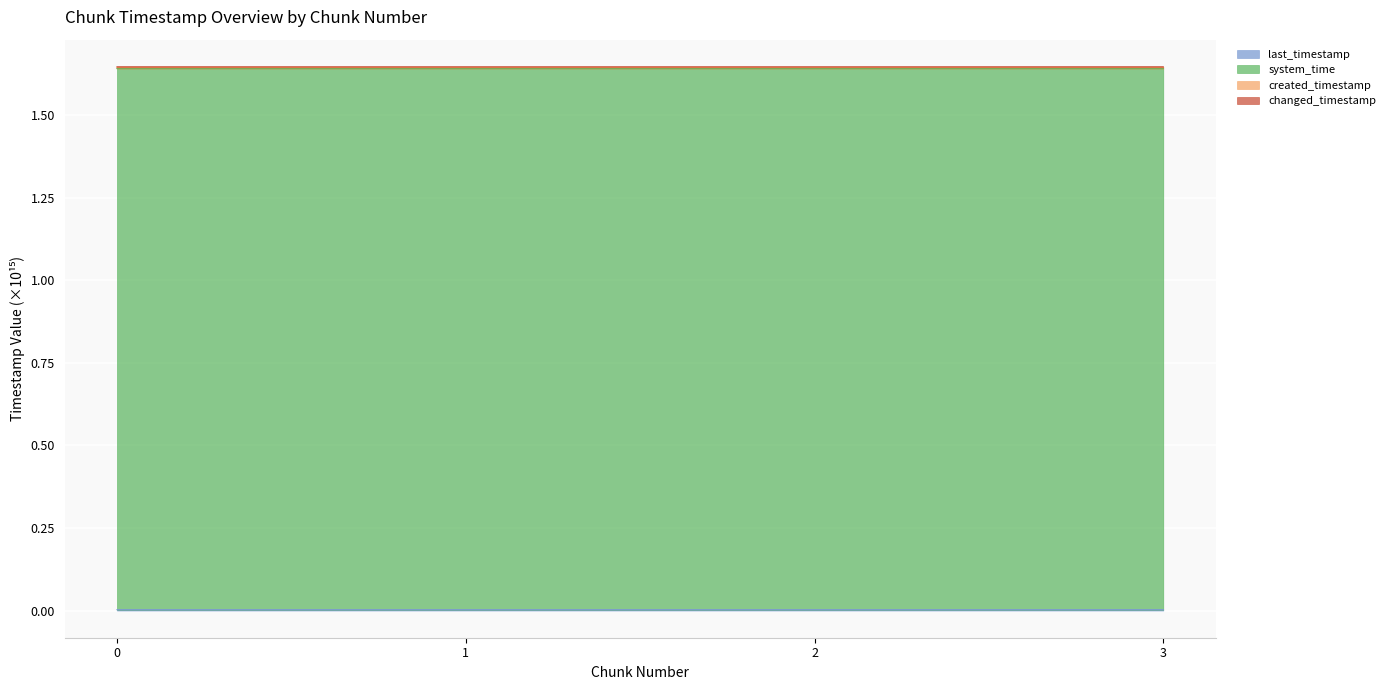

Reading right to left, what are all the values shown in this chart?

last_timestamp: 3=0.0	2=0.0	1=0.0	0=0.0
system_time: 3=1.6	2=1.6	1=1.6	0=1.6
created_timestamp: 3=1.6	2=1.6	1=1.6	0=1.6
changed_timestamp: 3=1.6	2=1.6	1=1.6	0=1.6